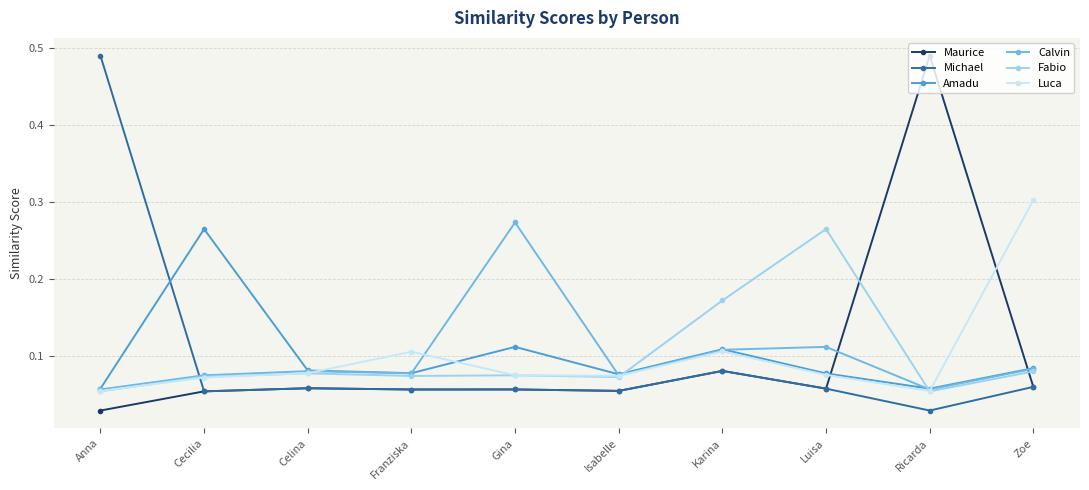

True or false: Fabio has more than 1 interior local peaks.

True